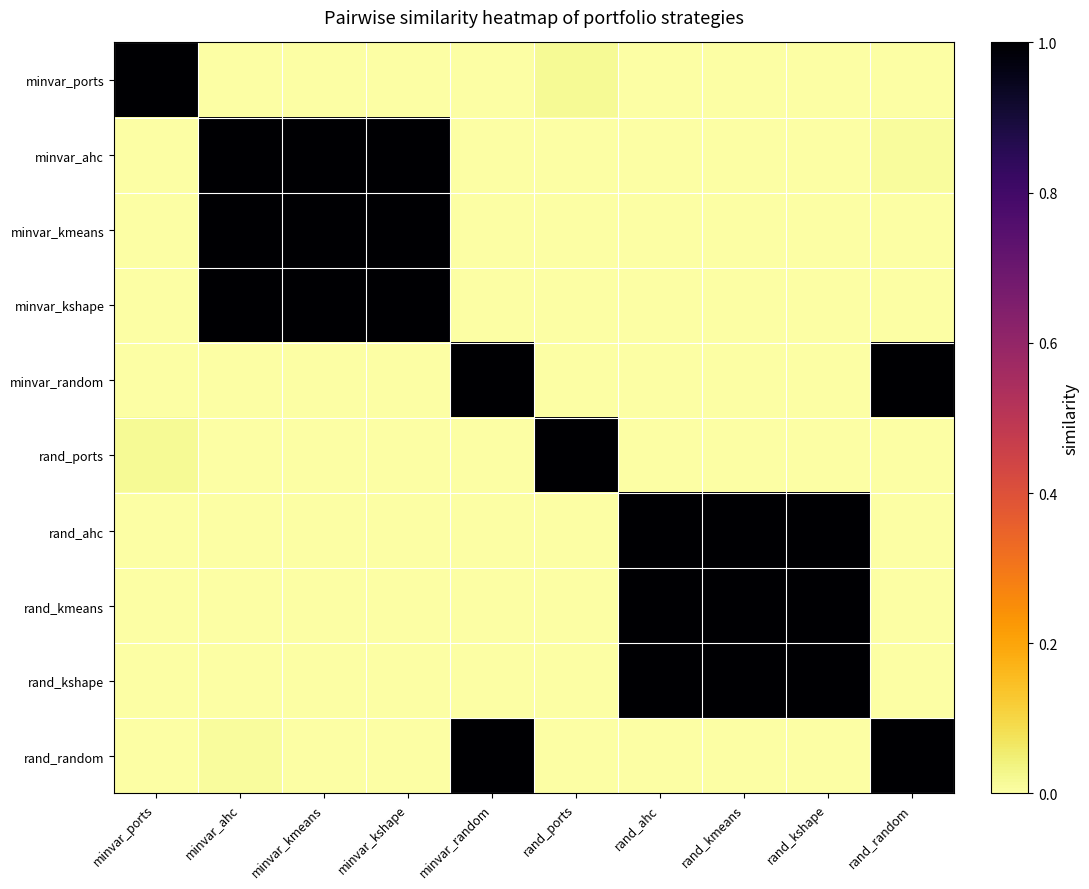

At how many categories does at least one series exceed 0?

10